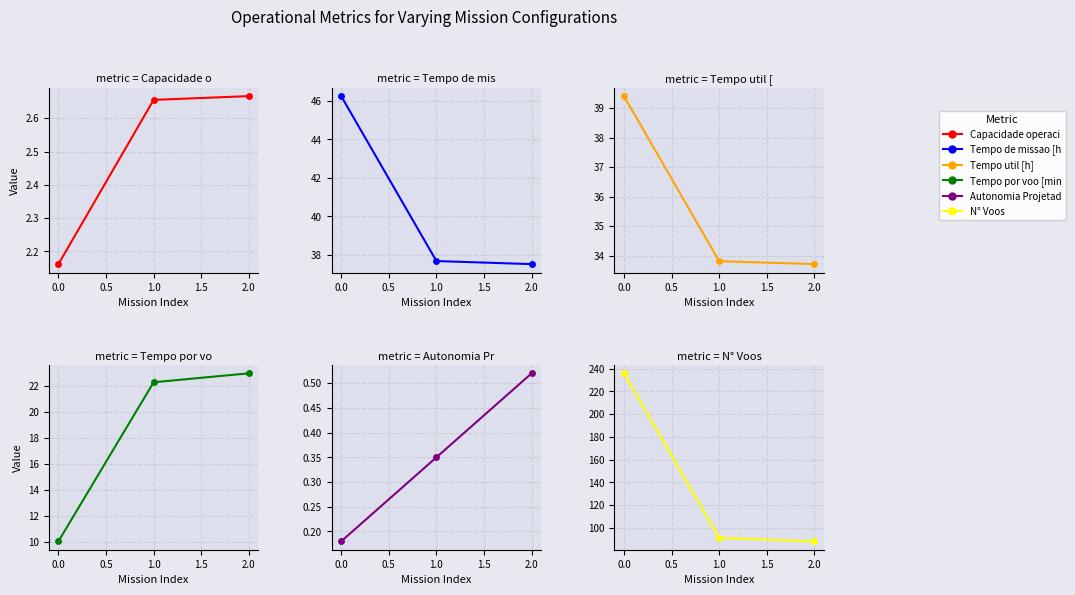

Which series changed the most between 0.0 and 2.0?

N° Voos